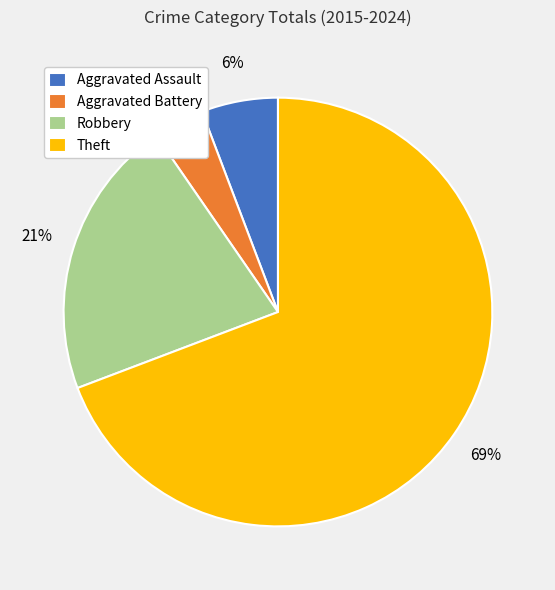

To the nearest percent, what portion does Robbery represent?

21%